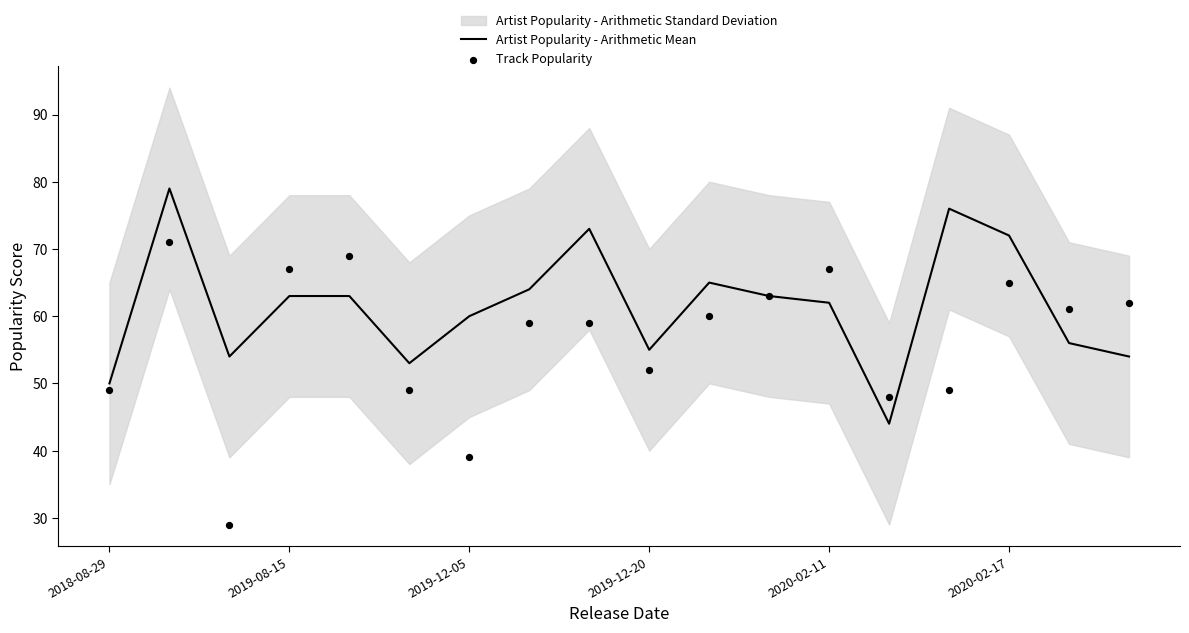

Which series has the largest total across all categories?

Artist Popularity - Arithmetic Mean